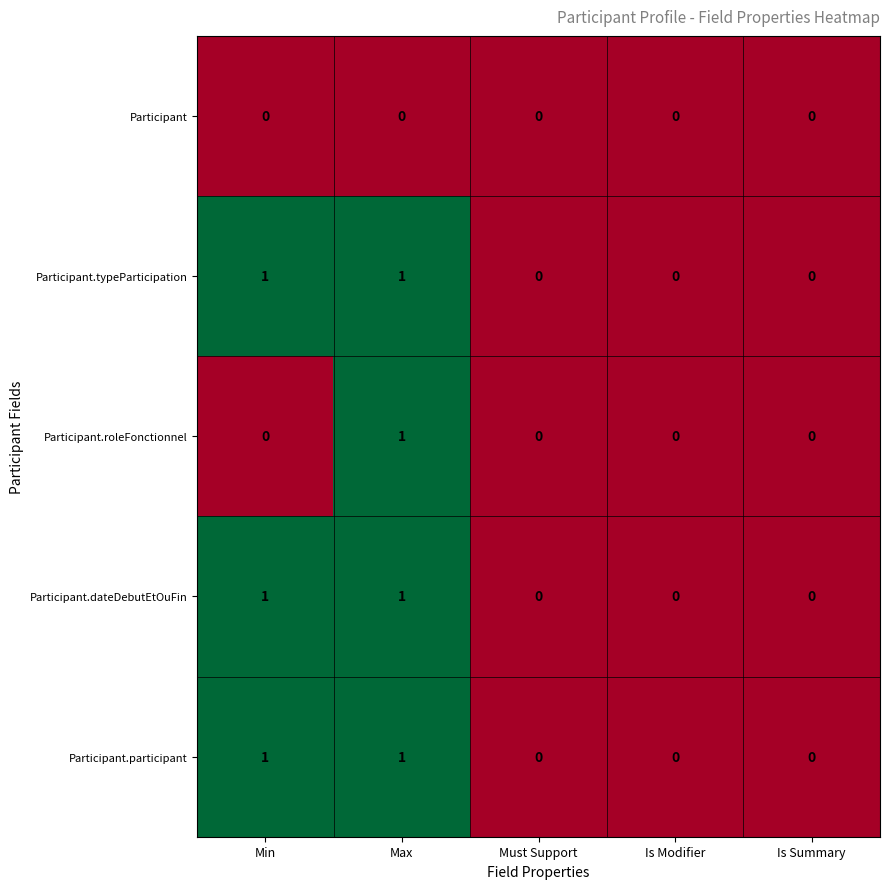

At which category is the sum across all series the highest?

Max